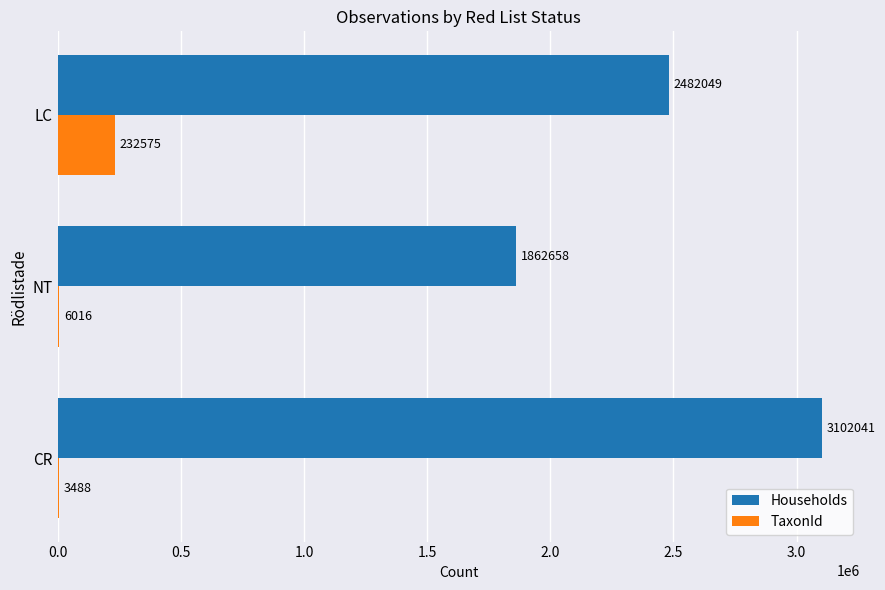

At which label is Households closest to 2482349?

LC